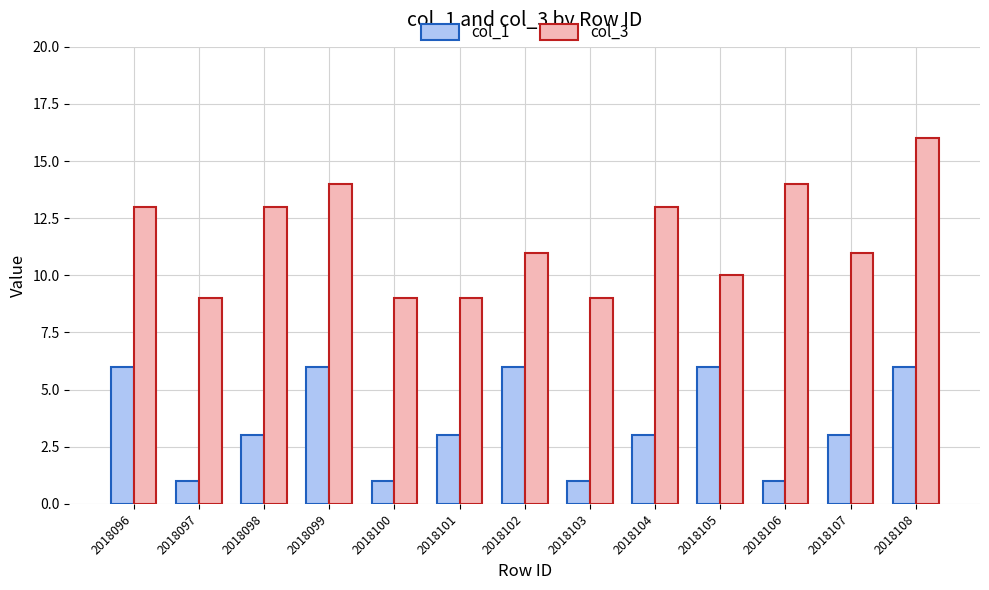

Which series has the largest total across all categories?

col_3